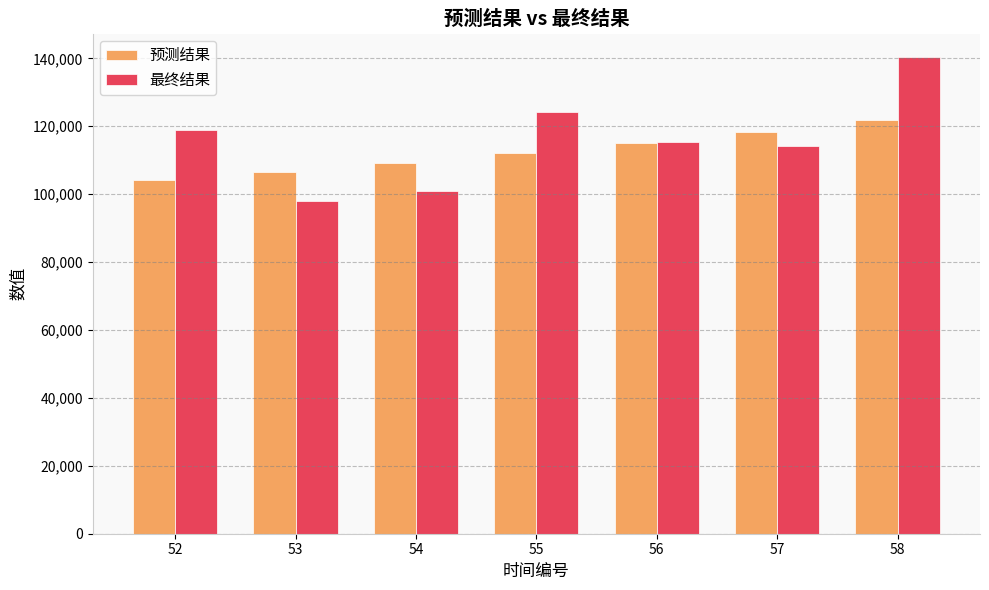

How many categories are shown in the chart?

7